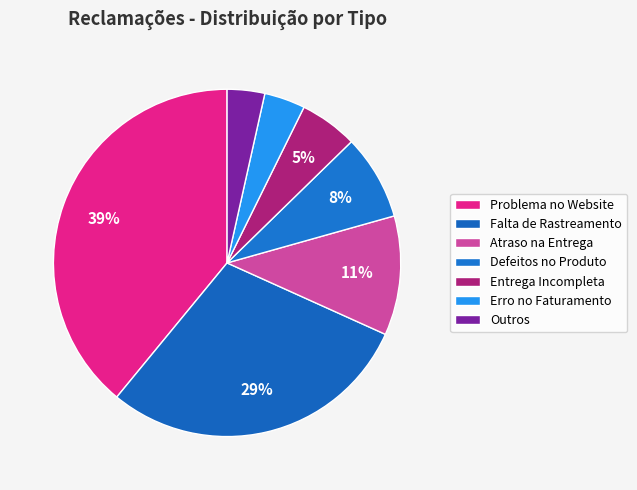

What percentage do Entrega Incompleta and Erro no Faturamento together represent?

9.2%